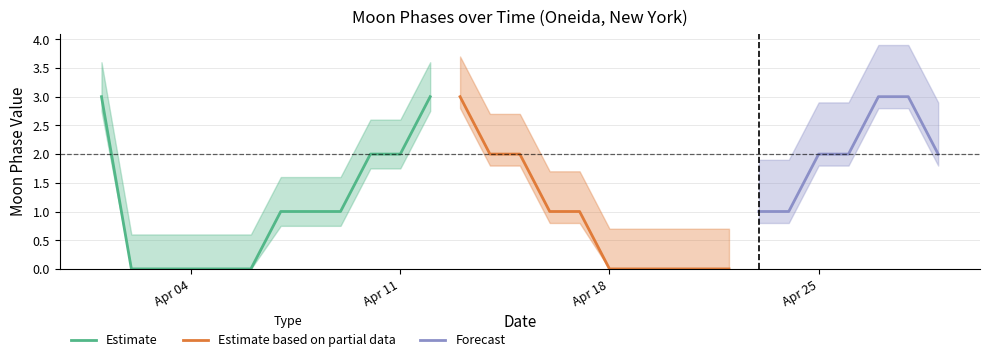

What is the value of the 14th point from the left?

2